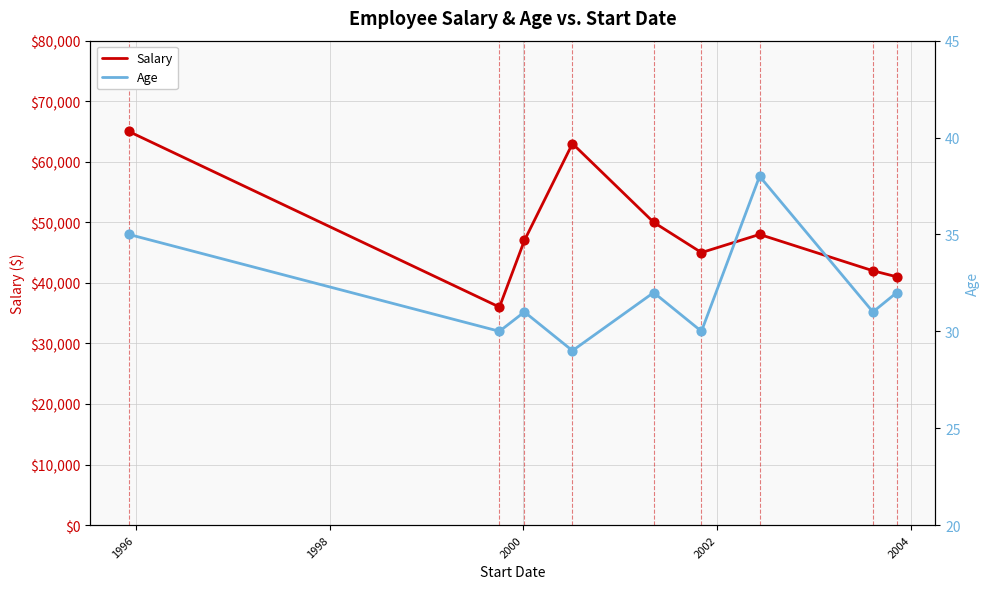

Which series reaches the maximum Y coordinate?

Salary